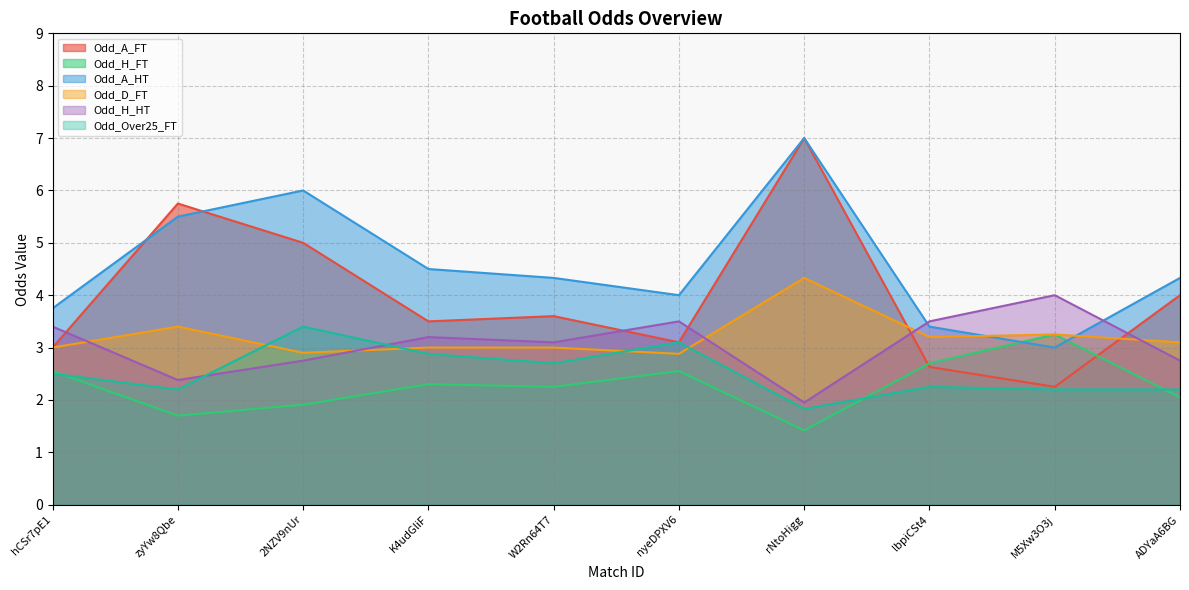

At rNtoHigg, list the series in order from largest to smallest.

Odd_A_FT, Odd_A_HT, Odd_D_FT, Odd_H_HT, Odd_Over25_FT, Odd_H_FT